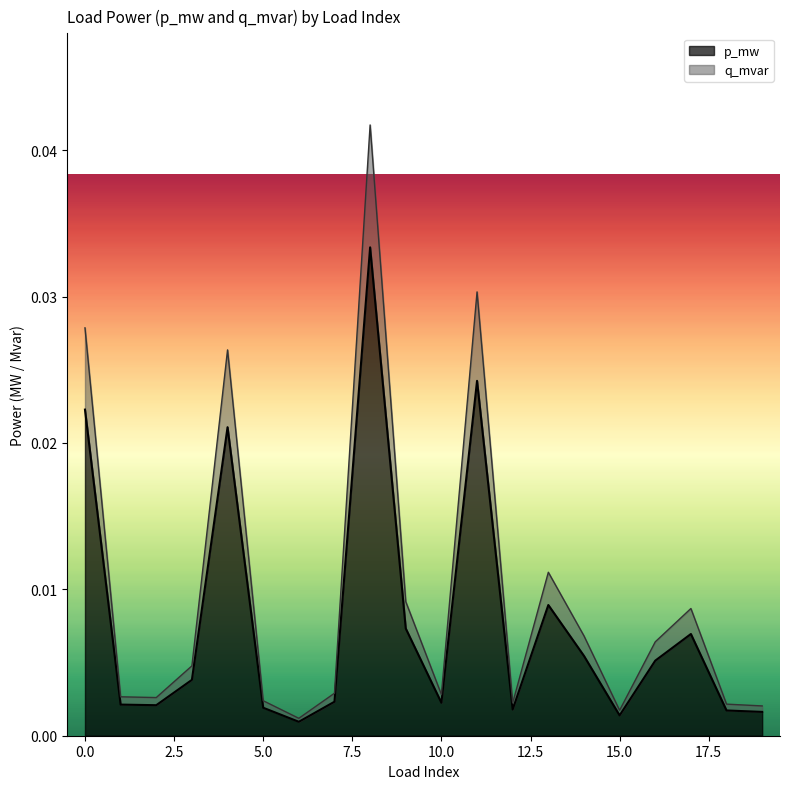

Which series changed the most between 9 and 13?

q_mvar